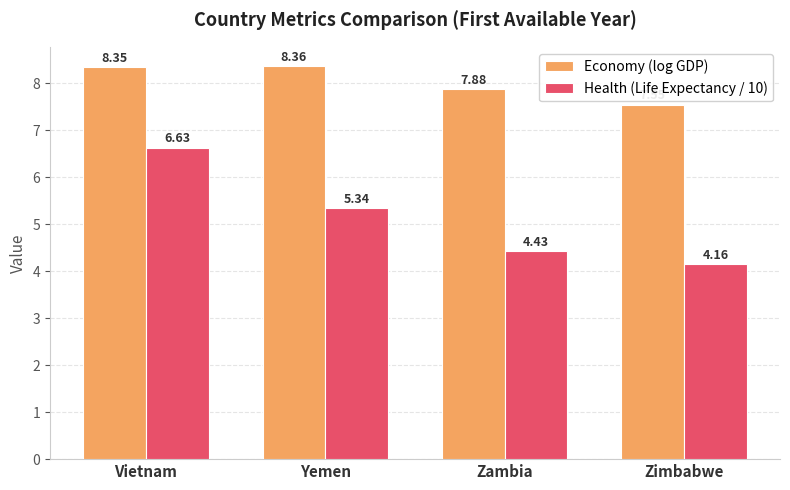

What is the label of the 1st bar from the left?

Vietnam